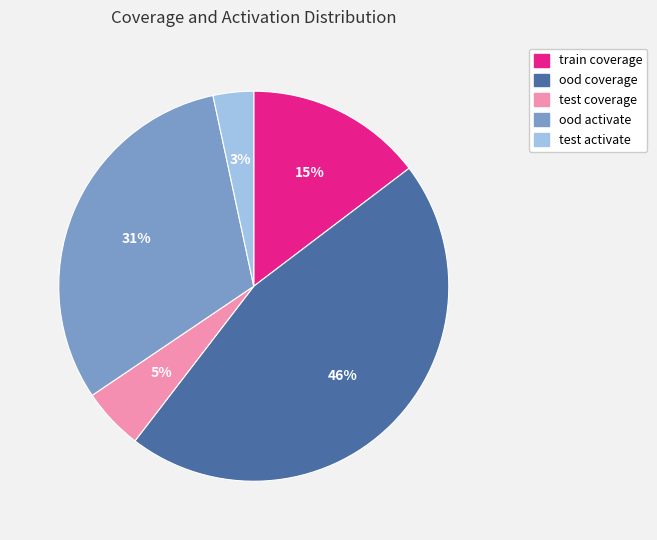

What percentage is the train coverage slice, to the nearest percent?

15%